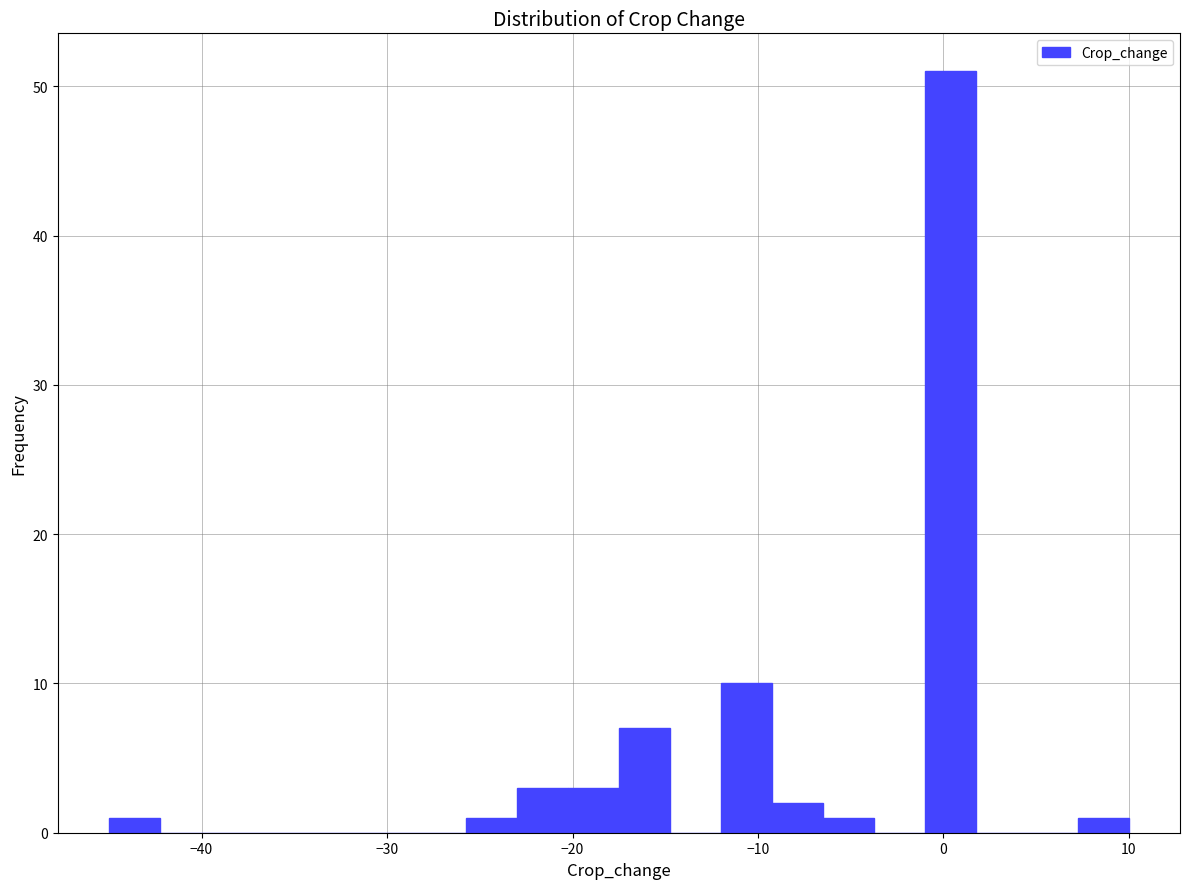

Read against the x-axis, roughly where is the centre of the tallest bar?

0